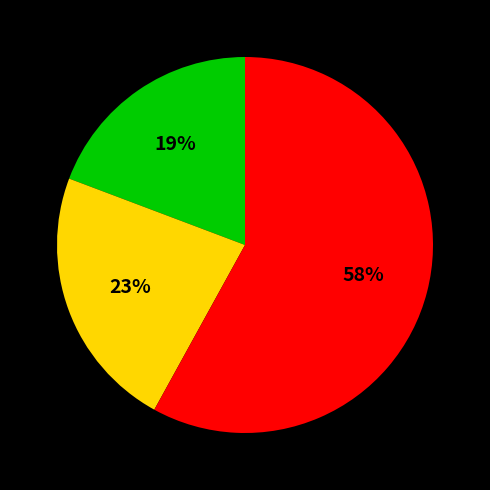

Is there any slice that represents more than half of the pie?

Yes